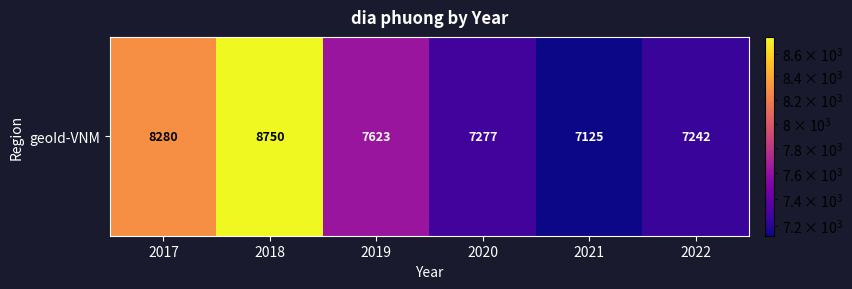

What is the minimum value shown in the chart?

7125